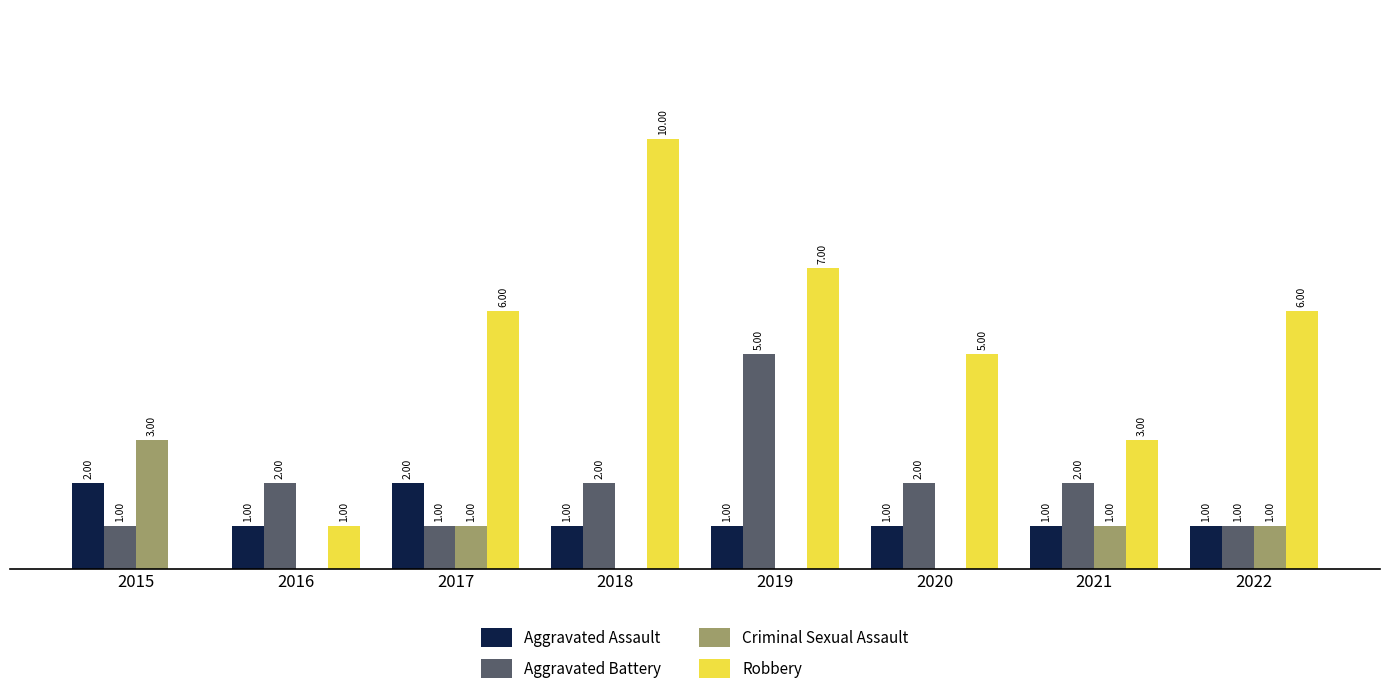

Which series has the largest total across all categories?

Robbery